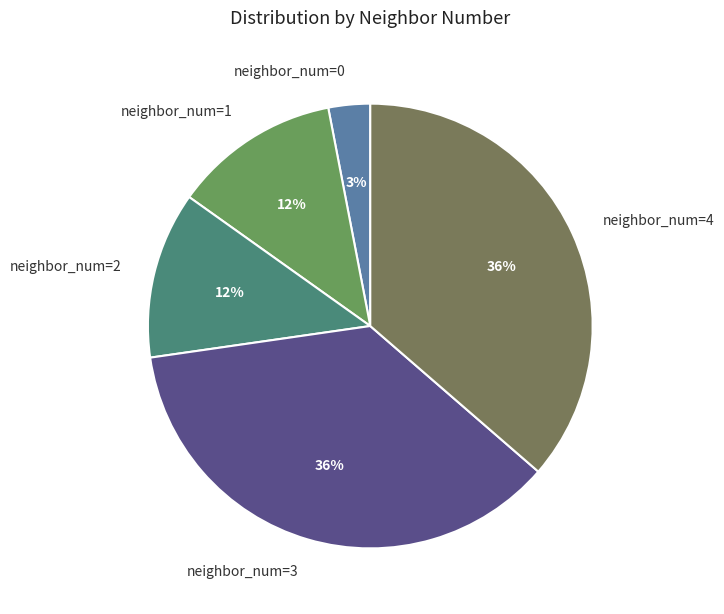

To the nearest percent, what percentage of the pie is neighbor_num=3?

36%